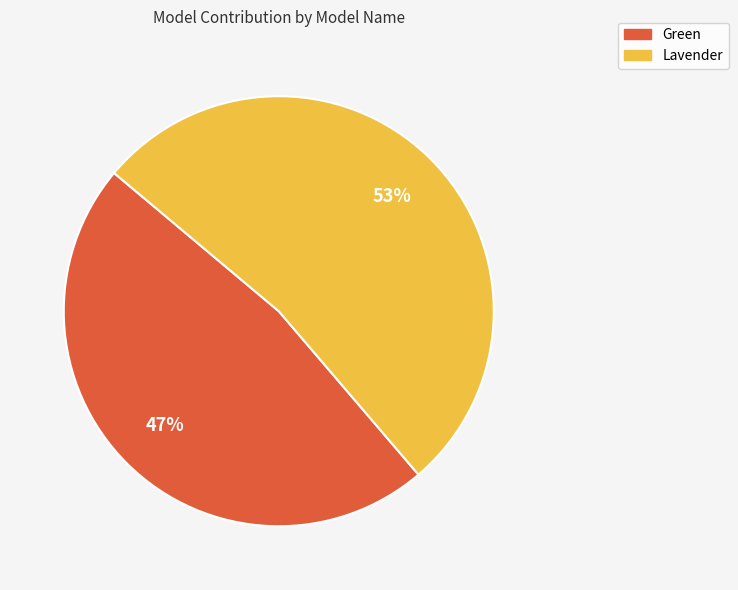

To the nearest percent, what portion does Green represent?

47%